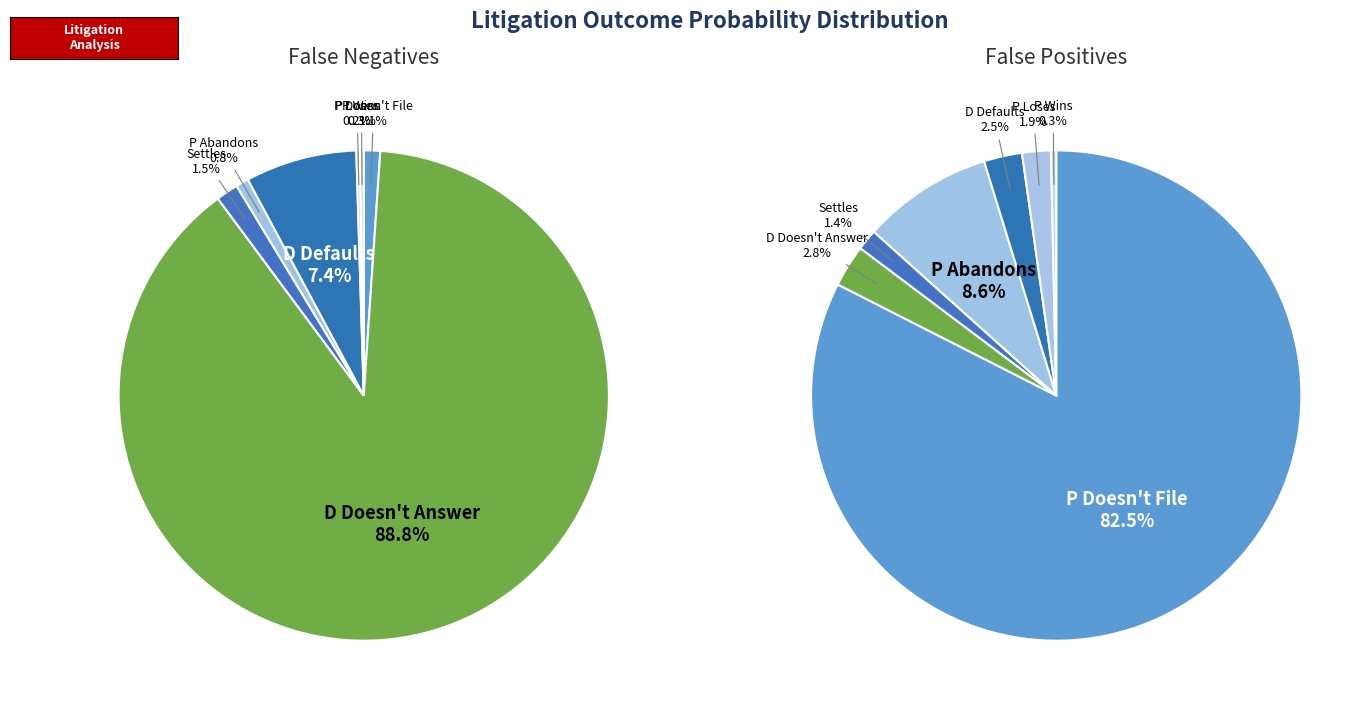

The Settles slice represents 1% of the pie. True or false?

True